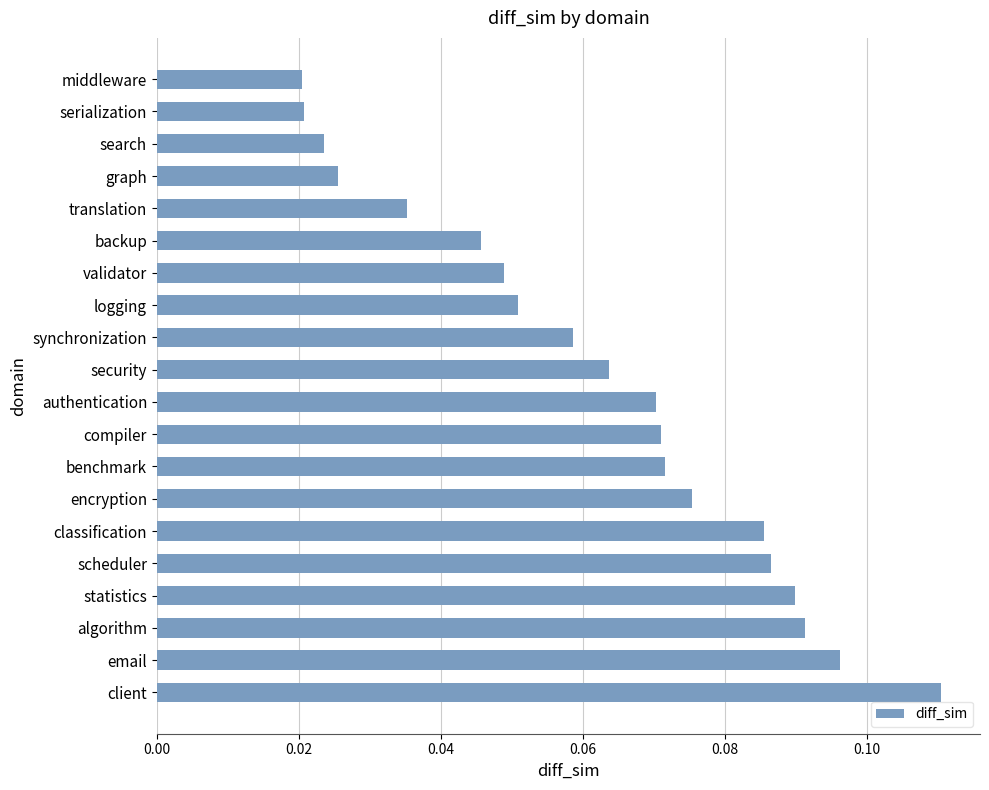

What is the label of the 16th bar from the top?

scheduler